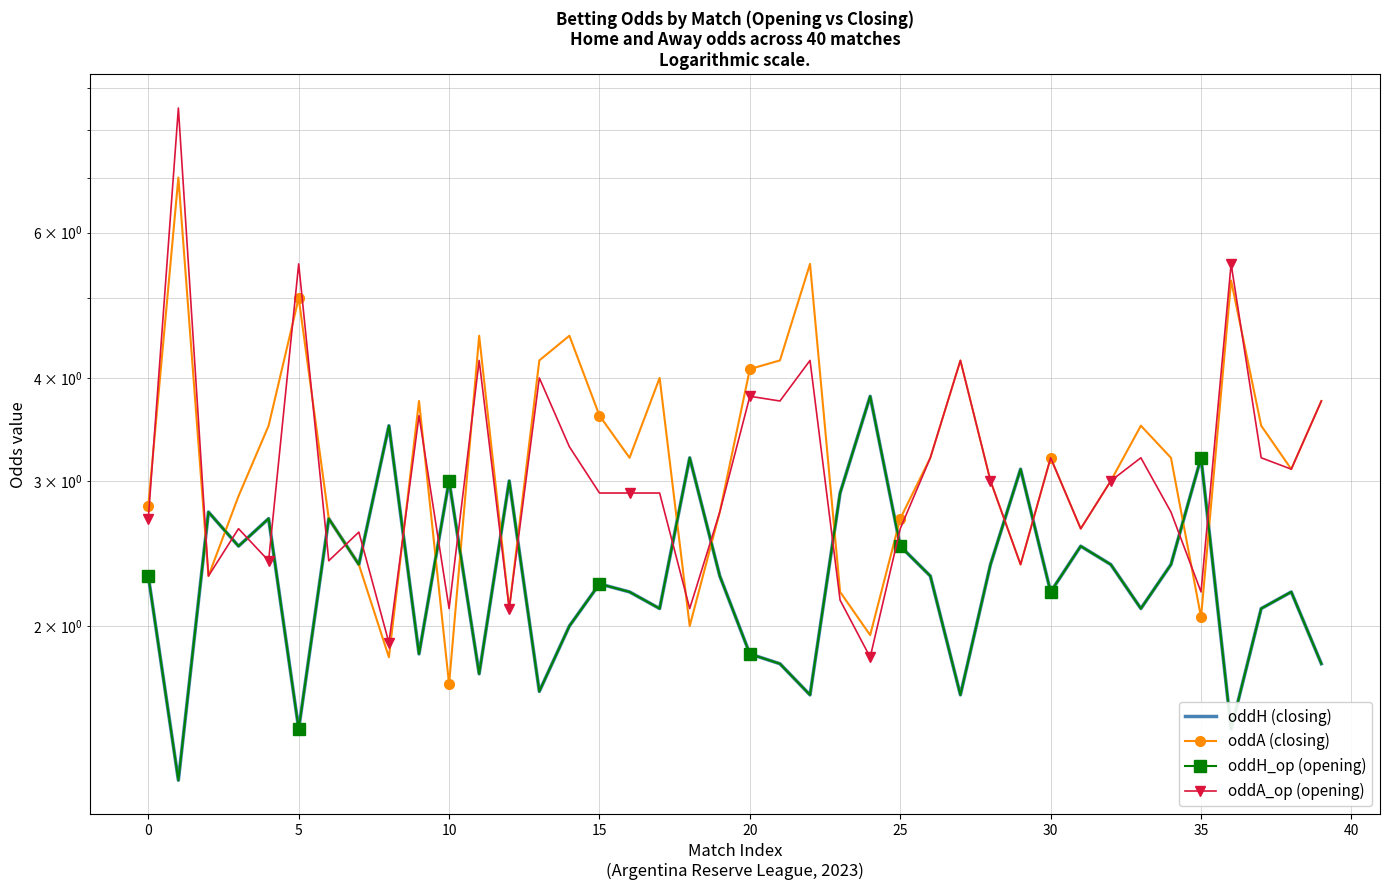

After their last crossing, which series has the higher values: oddH (closing) or oddA (closing)?

oddA (closing)